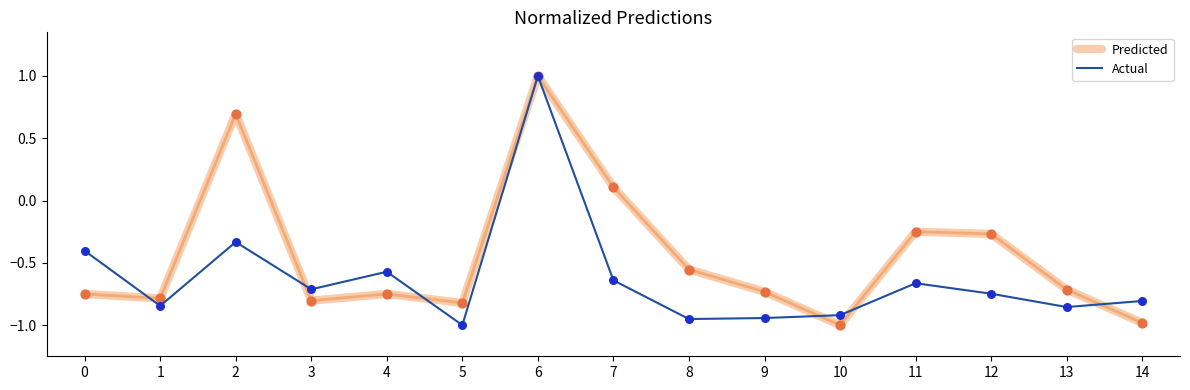

Between 2 and 8, which series saw the biggest shift?

Predicted